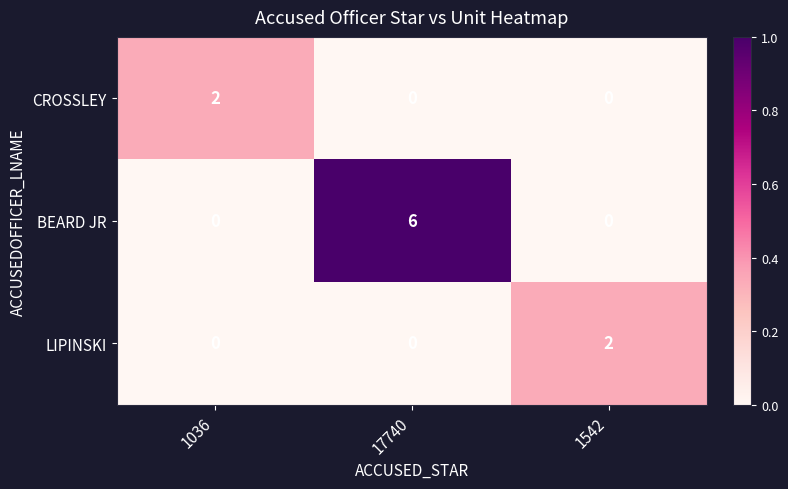

Reading left to right, list all the values displayed in this chart.

CROSSLEY: 2	0	0
BEARD JR: 0	6	0
LIPINSKI: 0	0	2